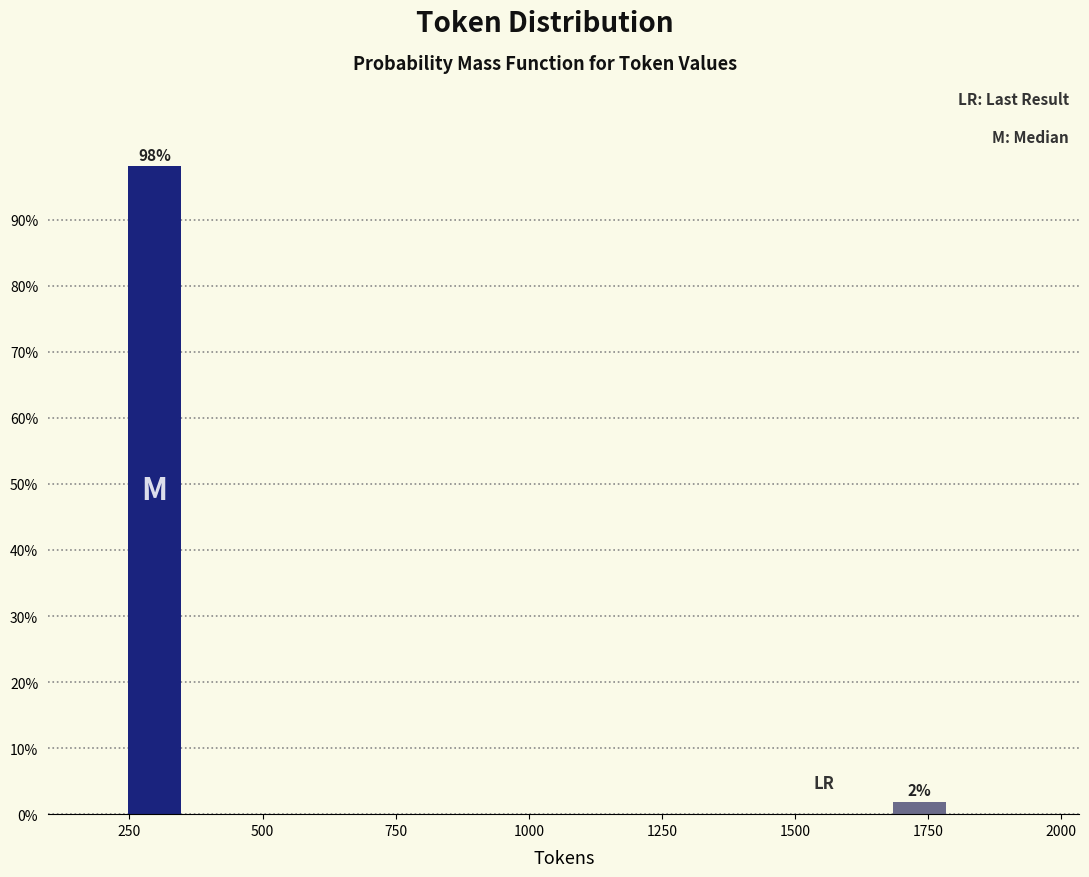

The value at 250 is 98.1. True or false?

True